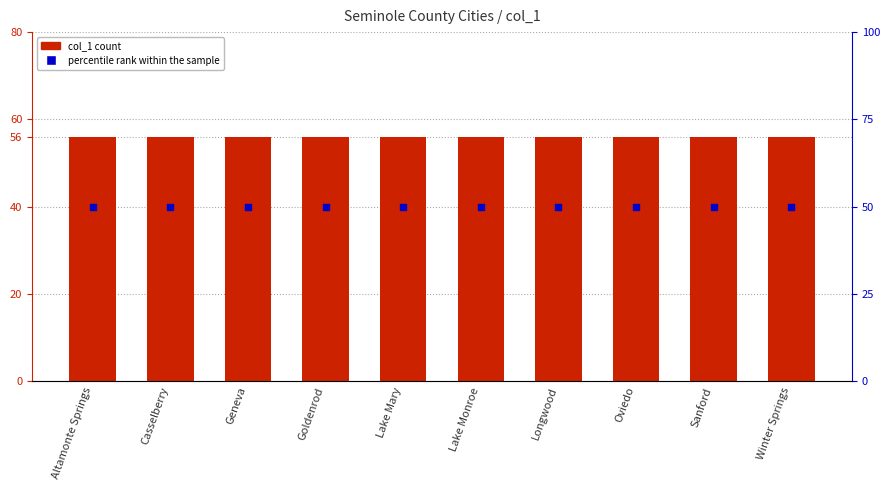

What is the total value across all series at Geneva?

106